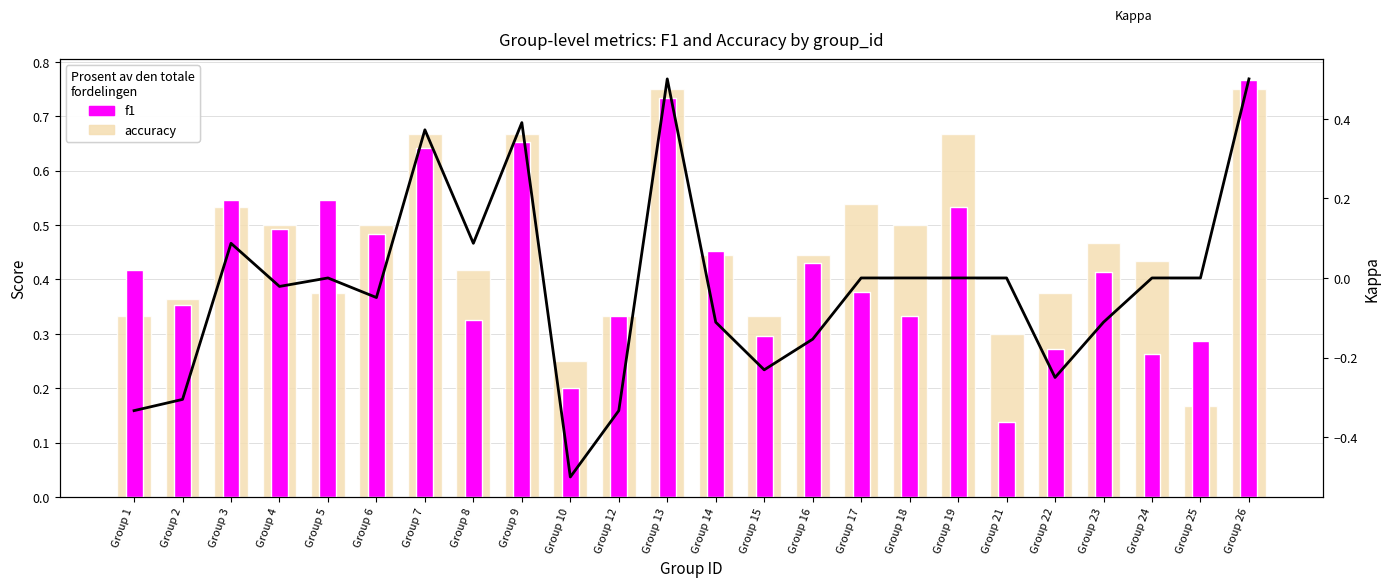

What value does the accuracy series have at Group 22?

0.4